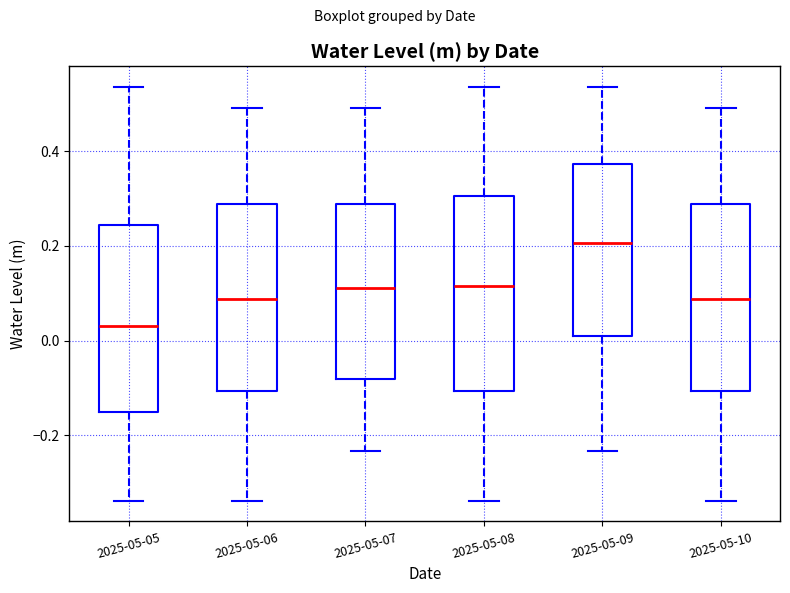

Reading left to right, read every box against the y-axis: the position of its median line, the range the box covers, and the ends of its whiskers. The values are not printed on the chart, so give them approximately, as read against the axis.

2025-05-05: median 0.04, box -0.14 to 0.24, whiskers -0.34 to 0.54
2025-05-06: median 0.08, box -0.10 to 0.28, whiskers -0.34 to 0.50
2025-05-07: median 0.12, box -0.08 to 0.28, whiskers -0.24 to 0.50
2025-05-08: median 0.12, box -0.10 to 0.30, whiskers -0.34 to 0.54
2025-05-09: median 0.20, box 0.02 to 0.38, whiskers -0.24 to 0.54
2025-05-10: median 0.08, box -0.10 to 0.28, whiskers -0.34 to 0.50